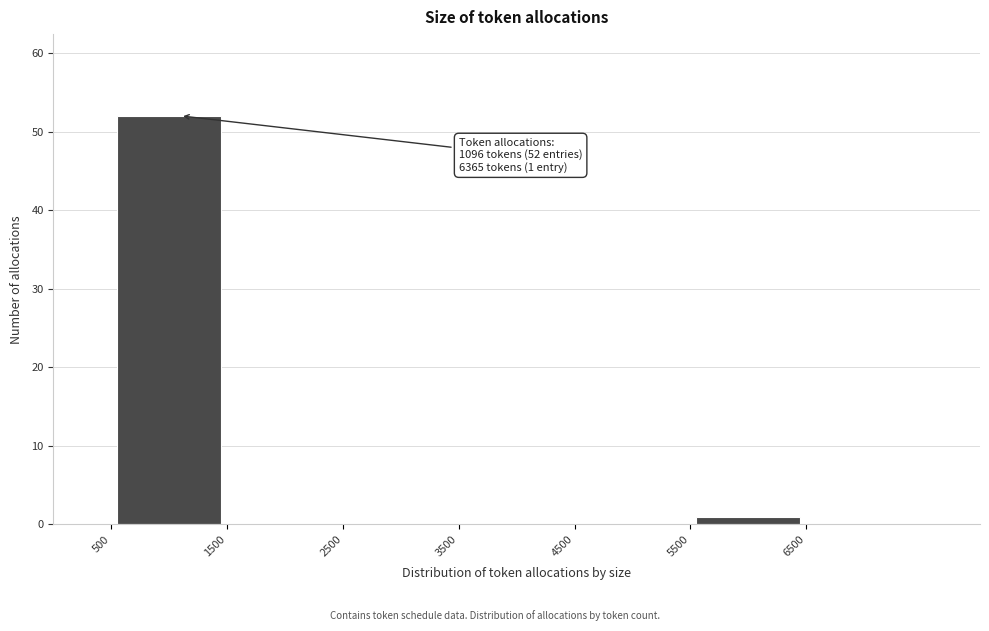

Over which range of the x-axis is the bar tallest?

500 to 1500